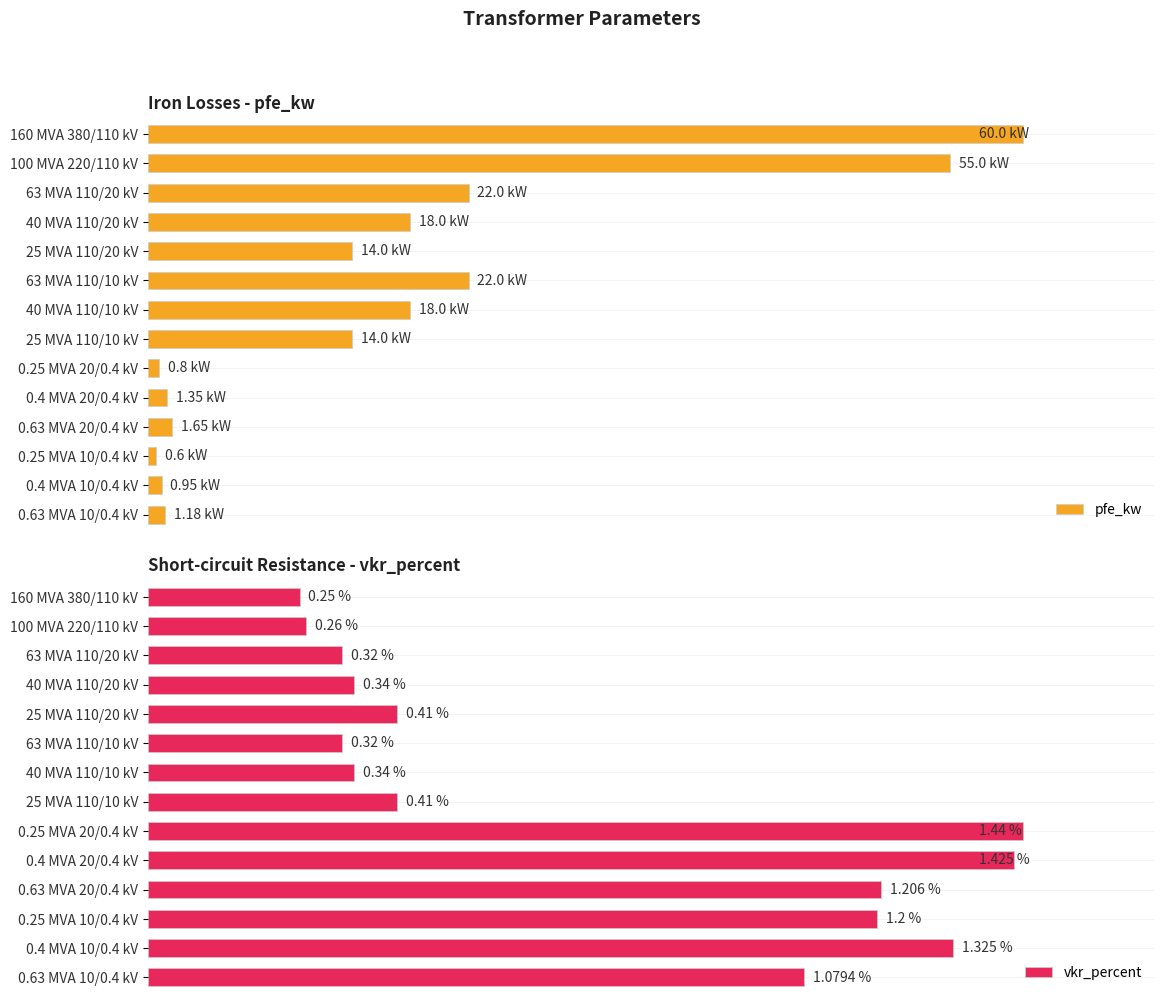

Is it true that pfe_kw equals 1.3 at 0.4 MVA 20/0.4 kV?

False